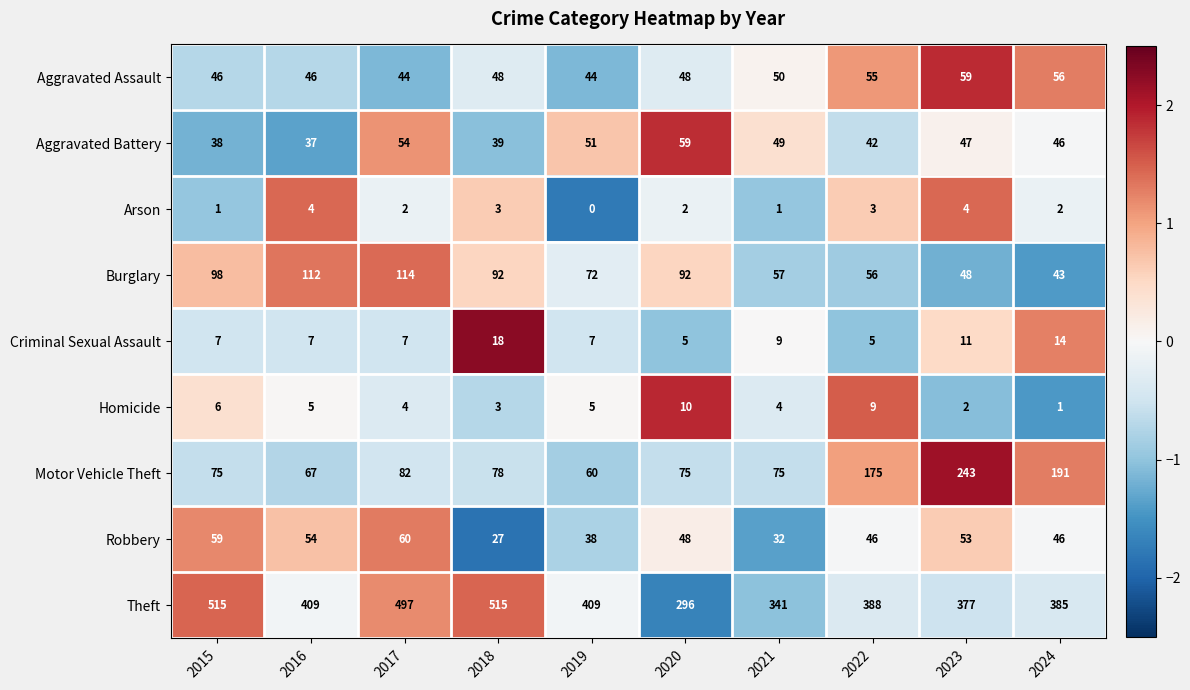

True or false: Motor Vehicle Theft has a value of 18 at 2018.

False